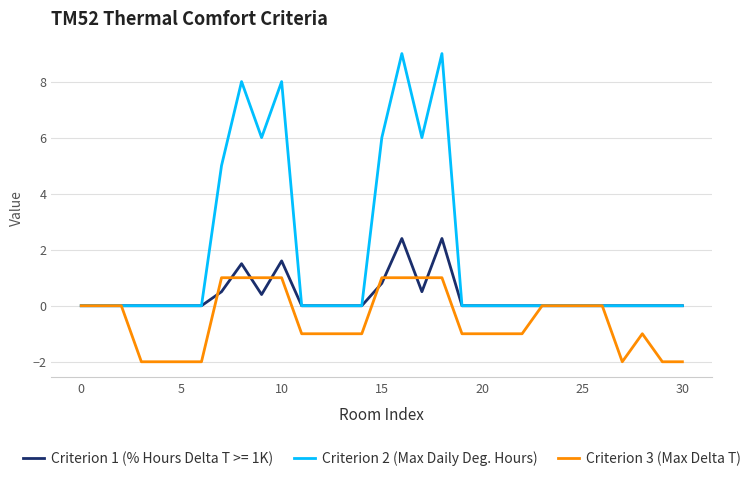

Rank the series by their maximum value, from lowest to highest.

Criterion 3 (Max Delta T), Criterion 1 (% Hours Delta T >= 1K), Criterion 2 (Max Daily Deg. Hours)